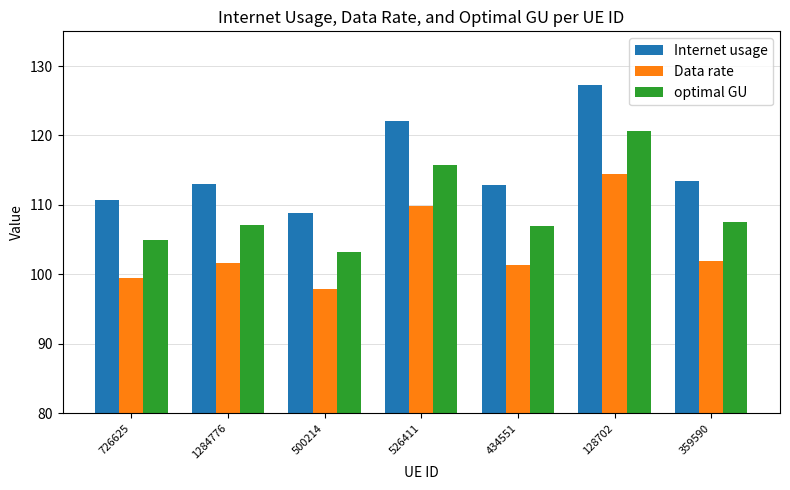

At 359590, list the series in order from largest to smallest.

Internet usage, optimal GU, Data rate